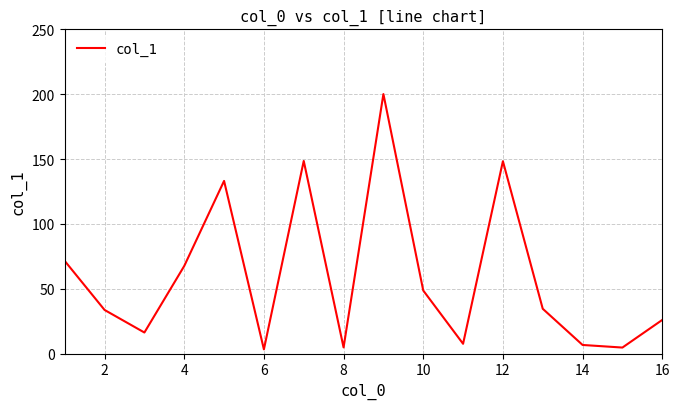

What is the greatest value displayed?

200.1